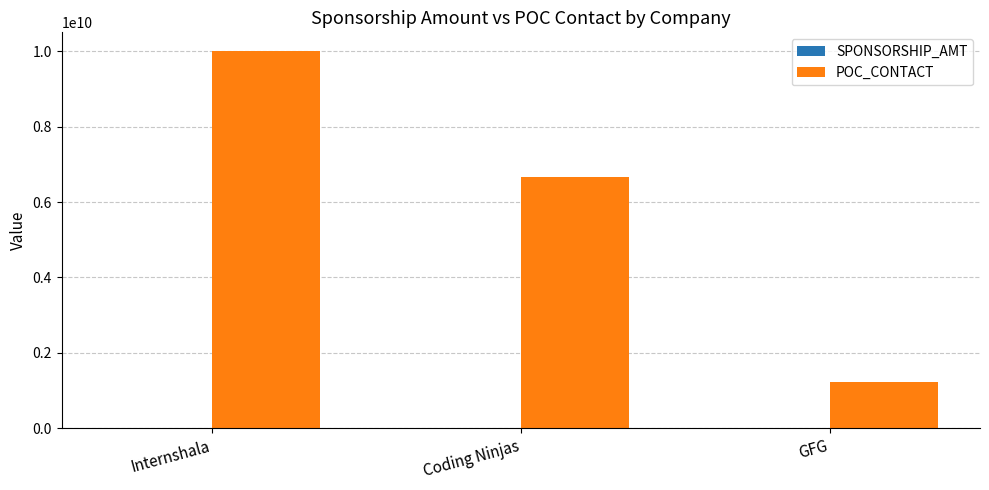

Is it true that POC_CONTACT equals 1234567891 at GFG?

True